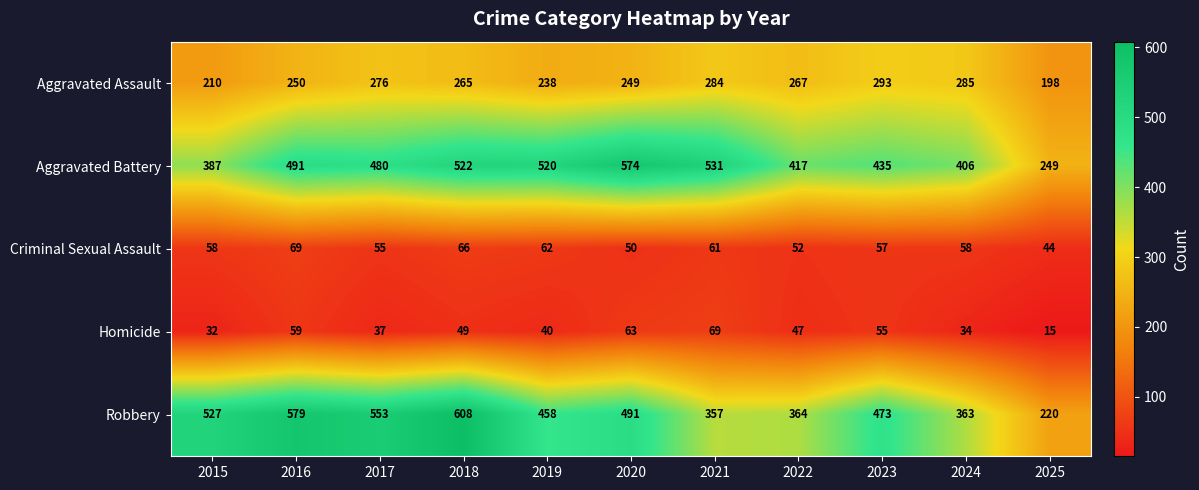

Where is Aggravated Battery nearest to the value 411?

2024